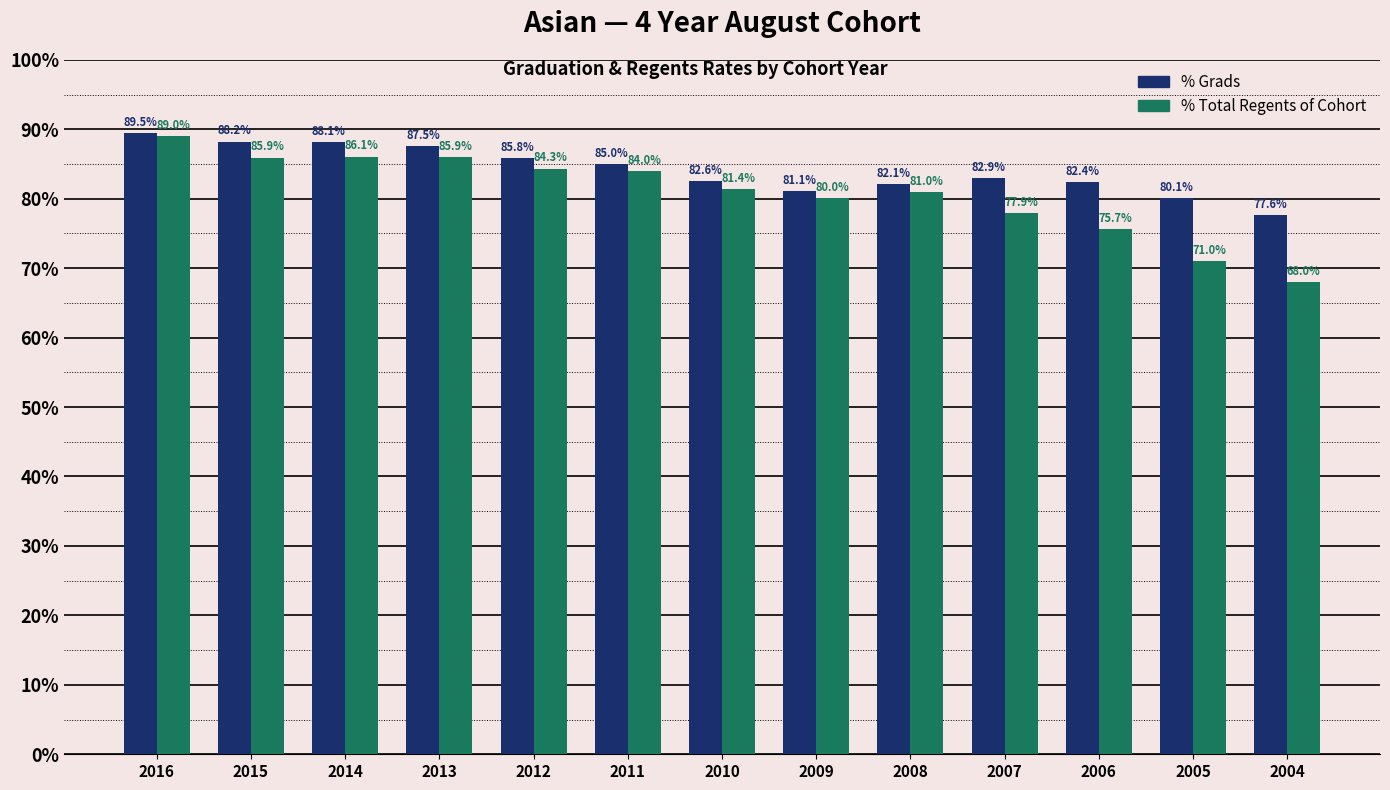

What is the difference between the highest and lowest values at 2005?

9.1